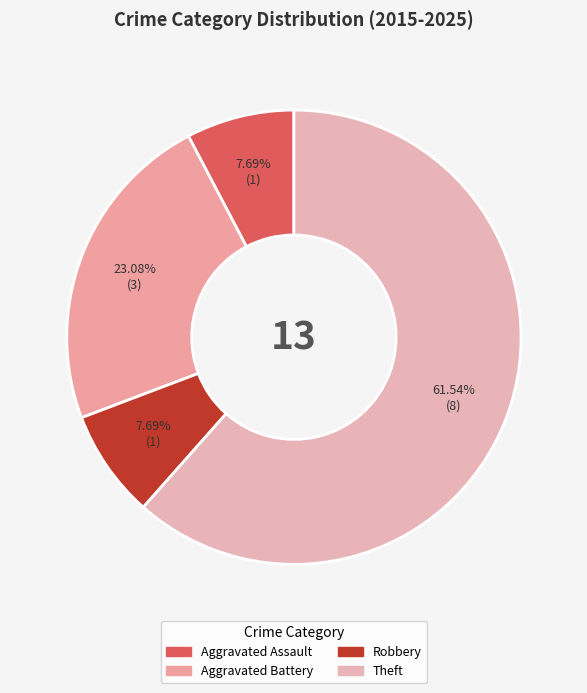

To the nearest percent, what percentage of the pie is Robbery?

8%